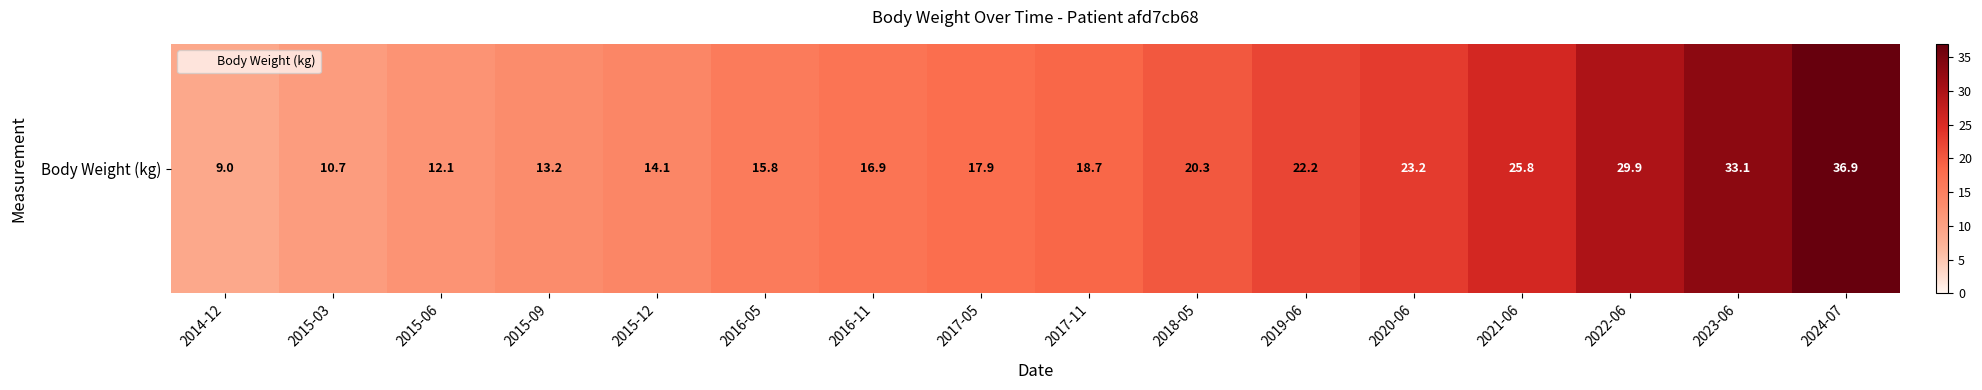

What is the difference between the maximum and second lowest values?

26.2